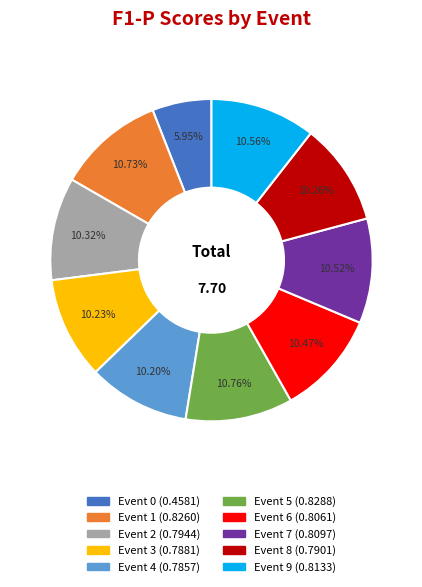

Is there a majority slice in this chart?

No